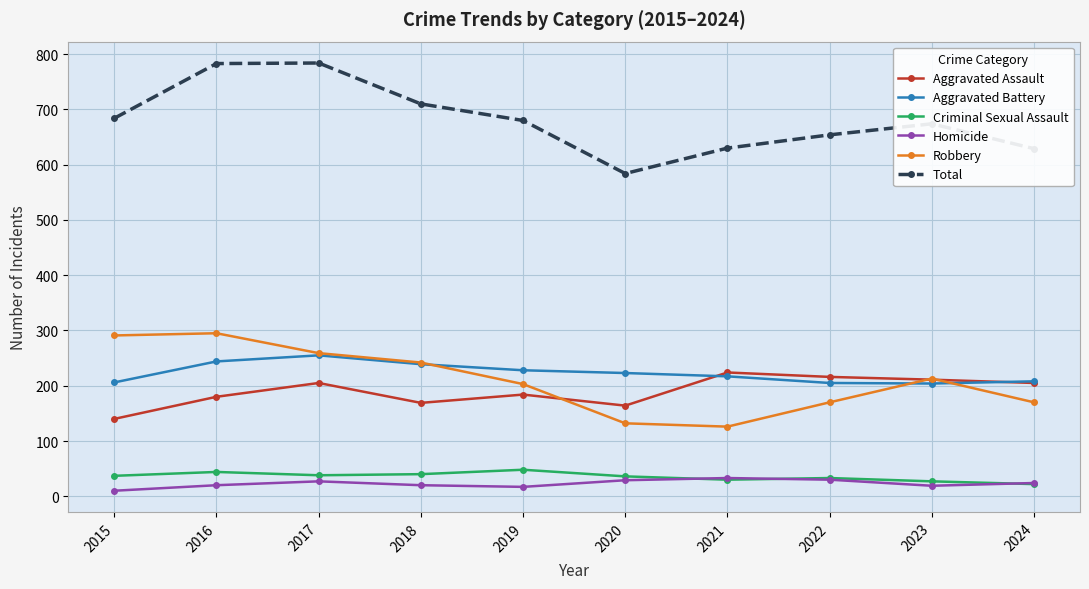

What is the difference between the Homicide values at 2016 and 2022?

10